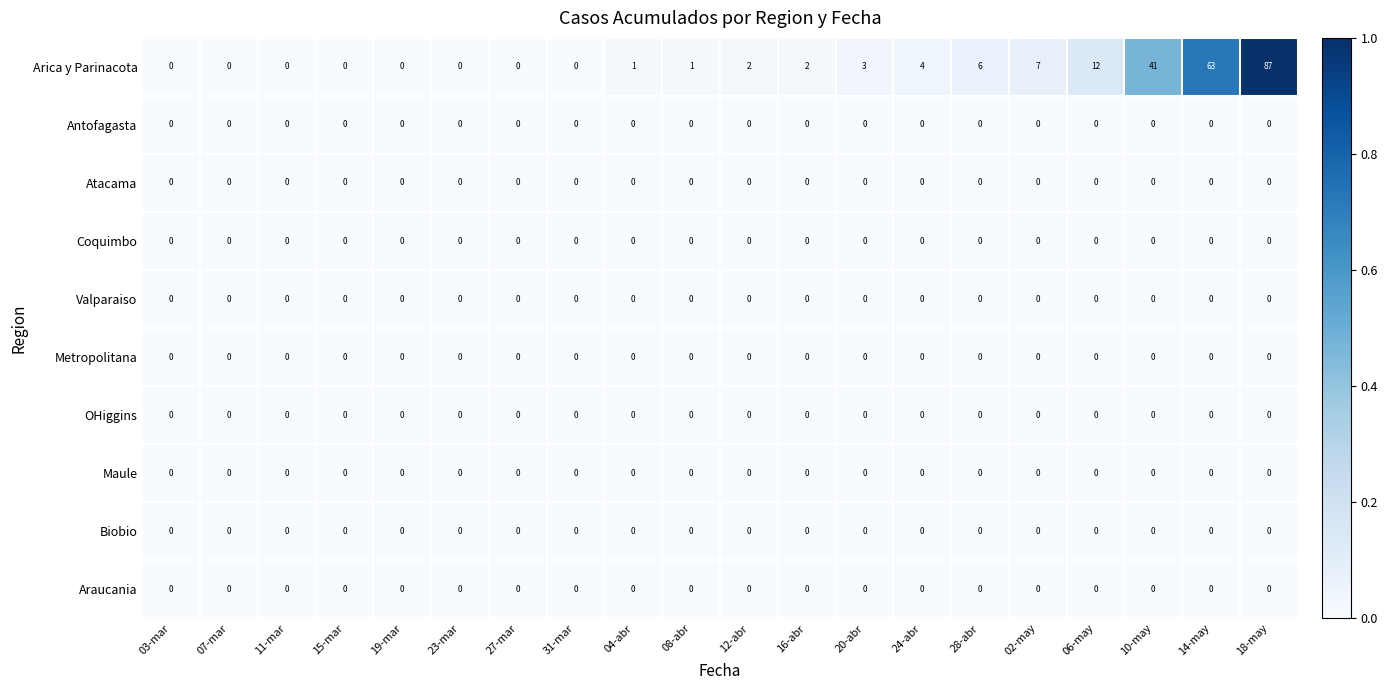

The Arica y Parinacota series shows 18 at 06-may. True or false?

False